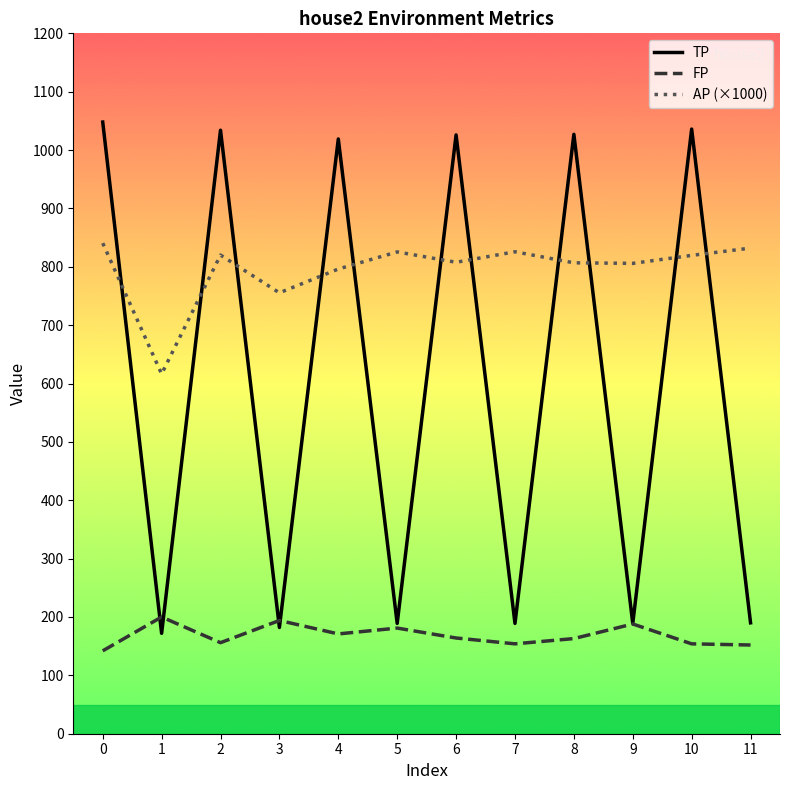

Rank the series at 2 from lowest to highest value.

FP, AP (×1000), TP